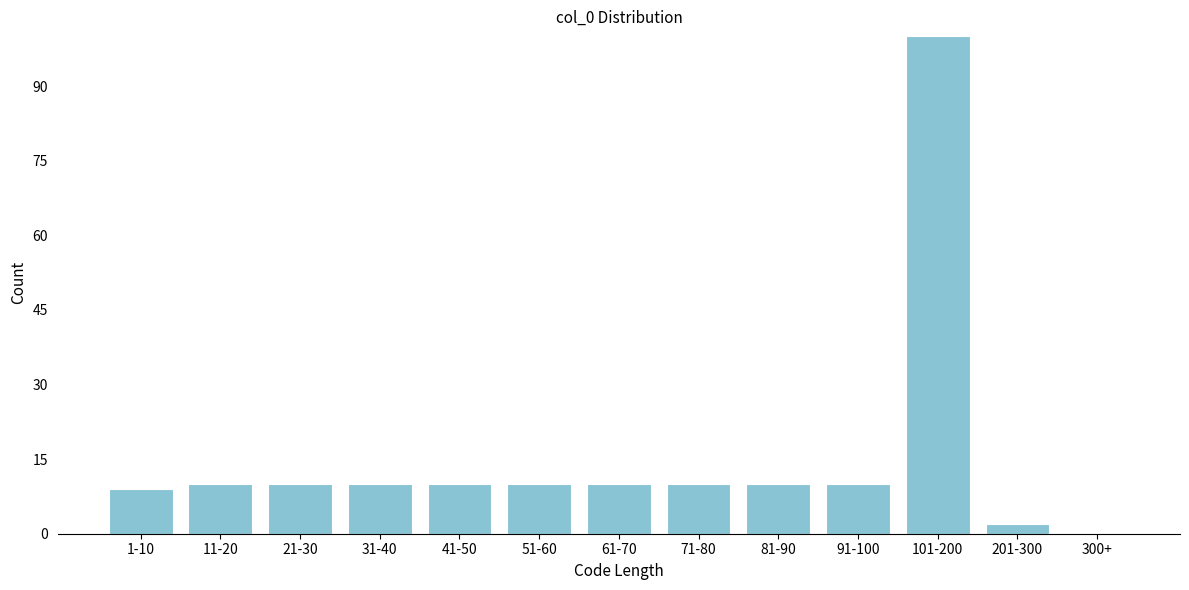

Reading right to left, transcribe all the data shown in this chart.

300+=0	201-300=2	101-200=100	91-100=10	81-90=10	71-80=10	61-70=10	51-60=10	41-50=10	31-40=10	21-30=10	11-20=10	1-10=9